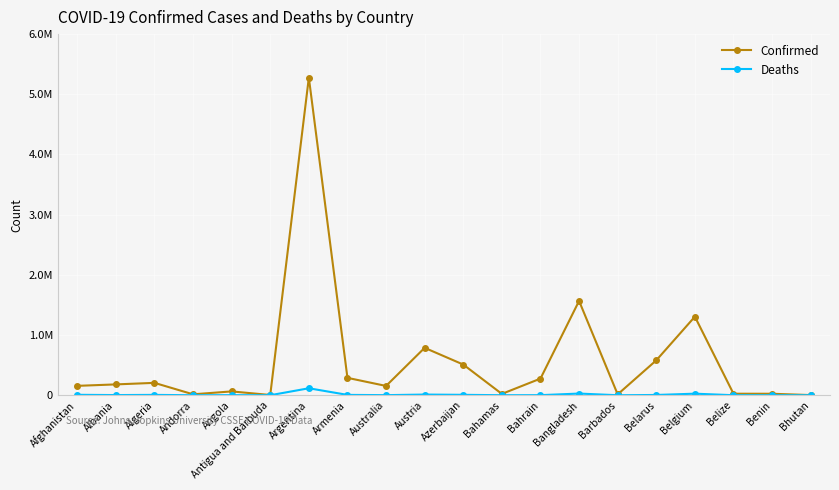

Between Angola and Benin, which series saw the biggest shift?

Confirmed